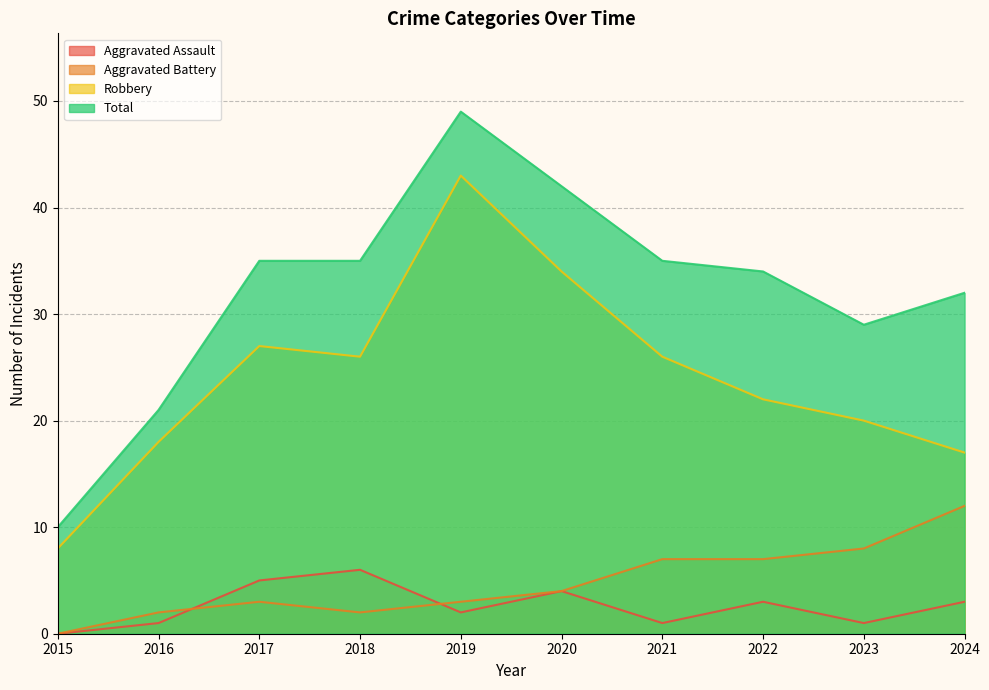

Does the chart display data point markers on the line(s)?

No